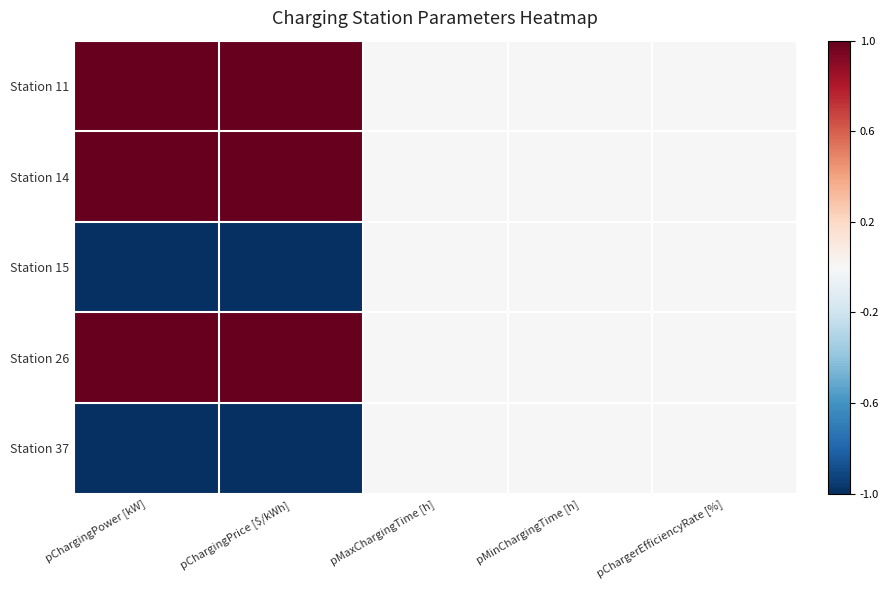

What is the smallest value displayed?

-1